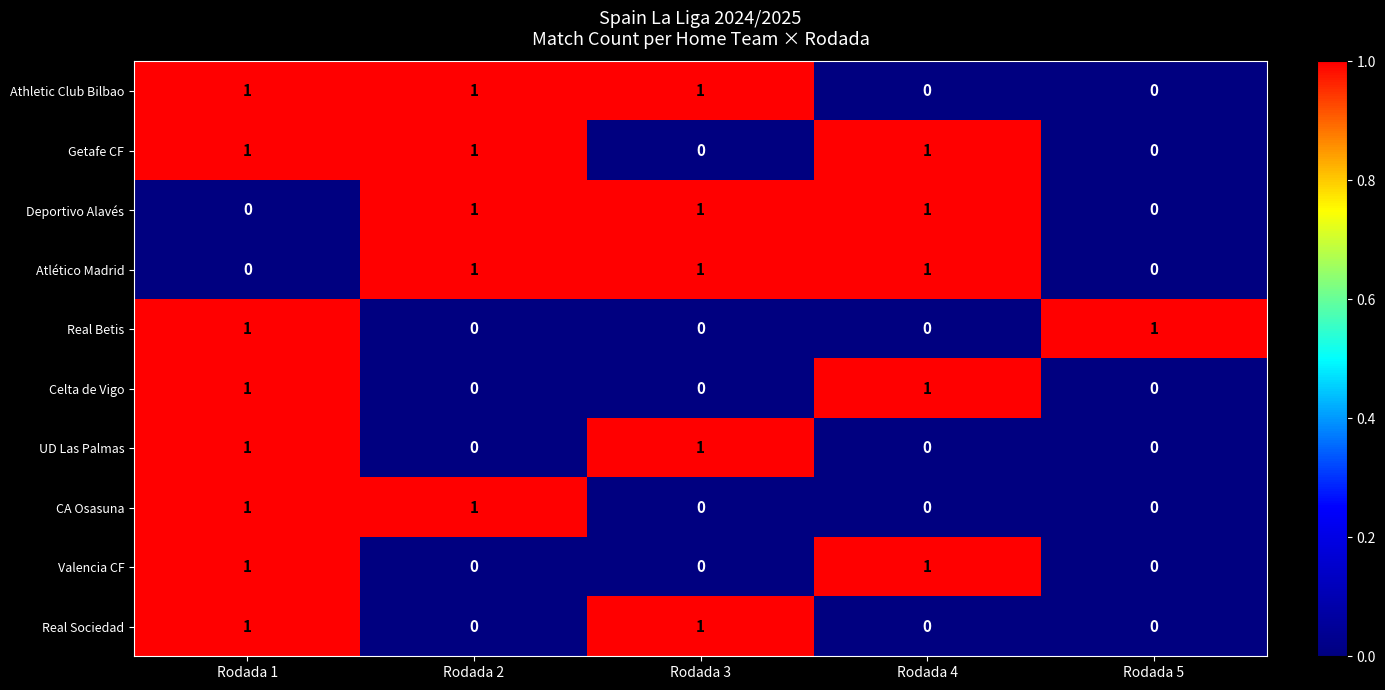

What is the total value across all series at Rodada 4?

5